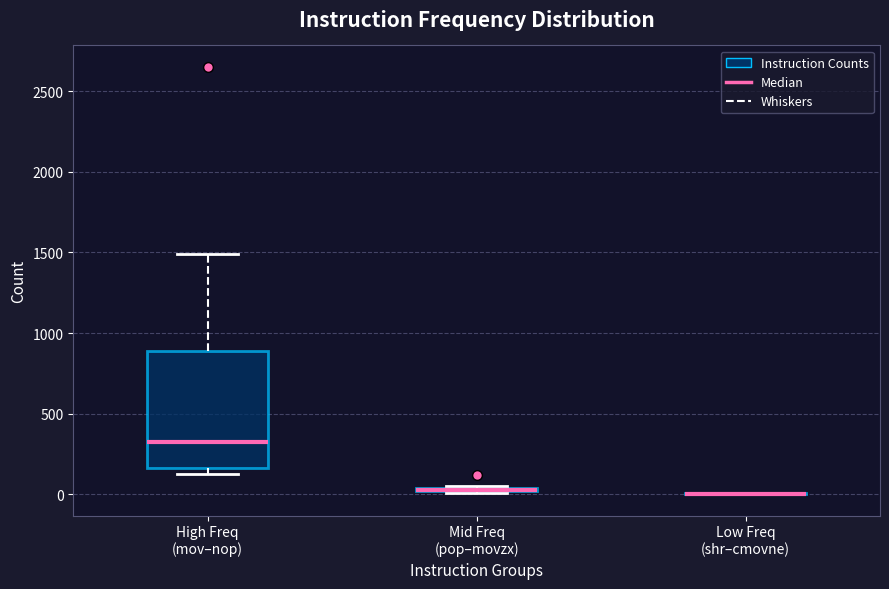

Comparing the boxes themselves (not the whiskers), which one is the tallest?

High Freq (mov–nop)